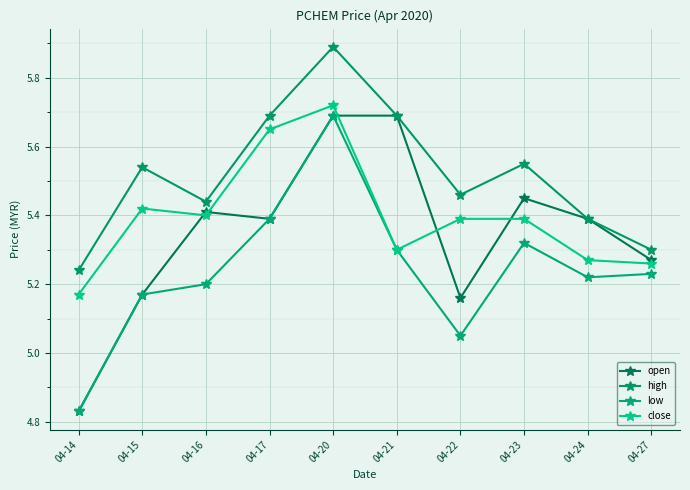

What is the greatest value displayed?

5.9